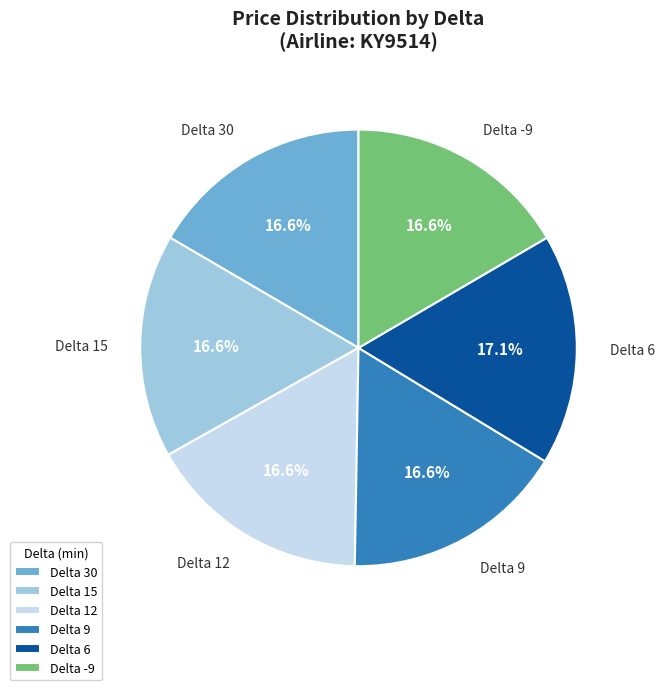

Combined, do Delta 12 and Delta 15 account for over 50%?

No